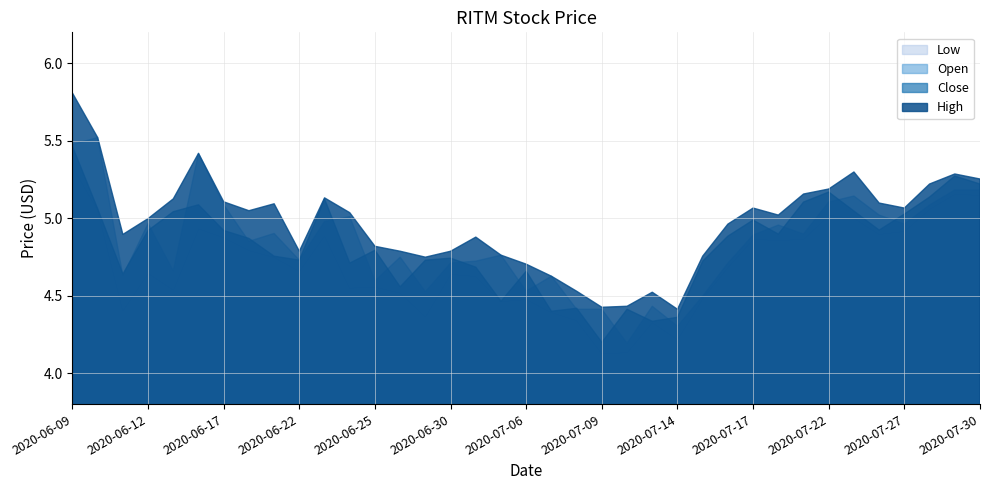

Is it true that High equals 4.7 at 2020-06-29?

True